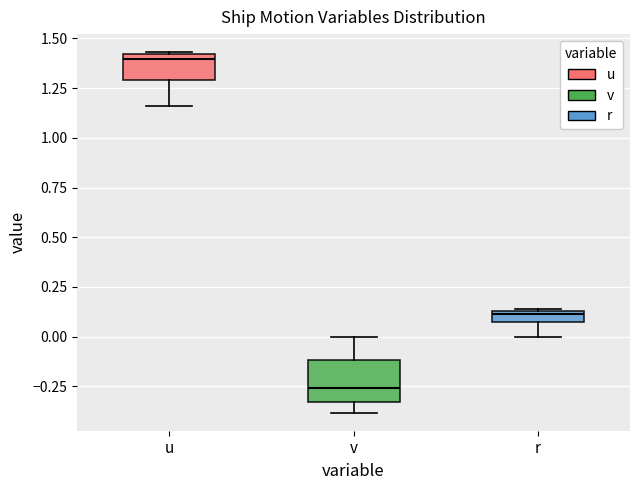

Which box is the tallest, from its lower edge to its upper edge?

v